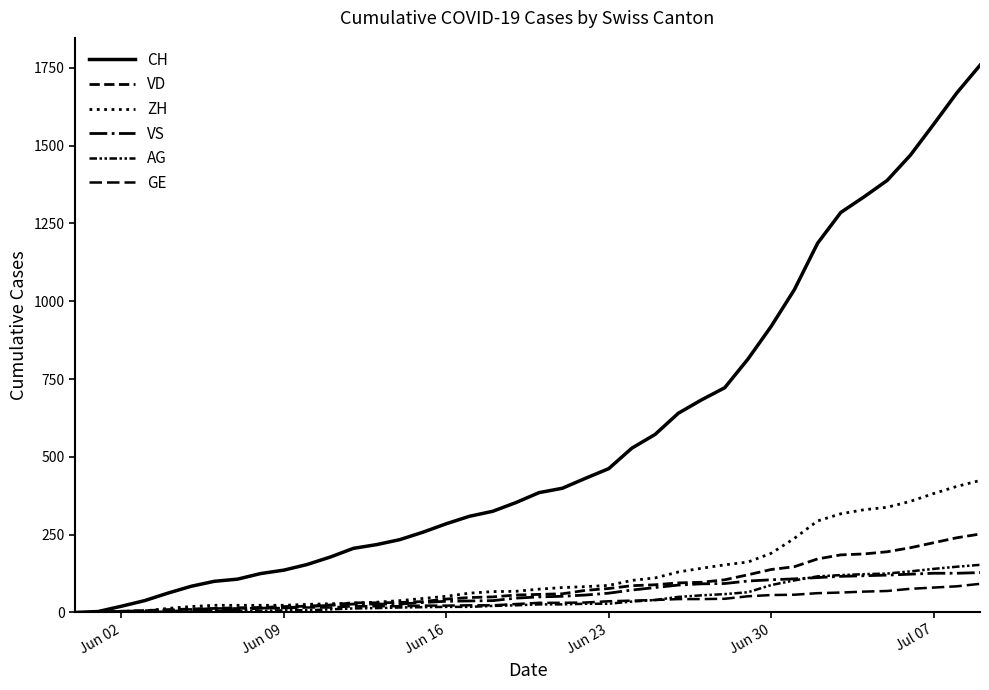

List the series in order of their peak value, highest first.

CH, ZH, VD, AG, VS, GE